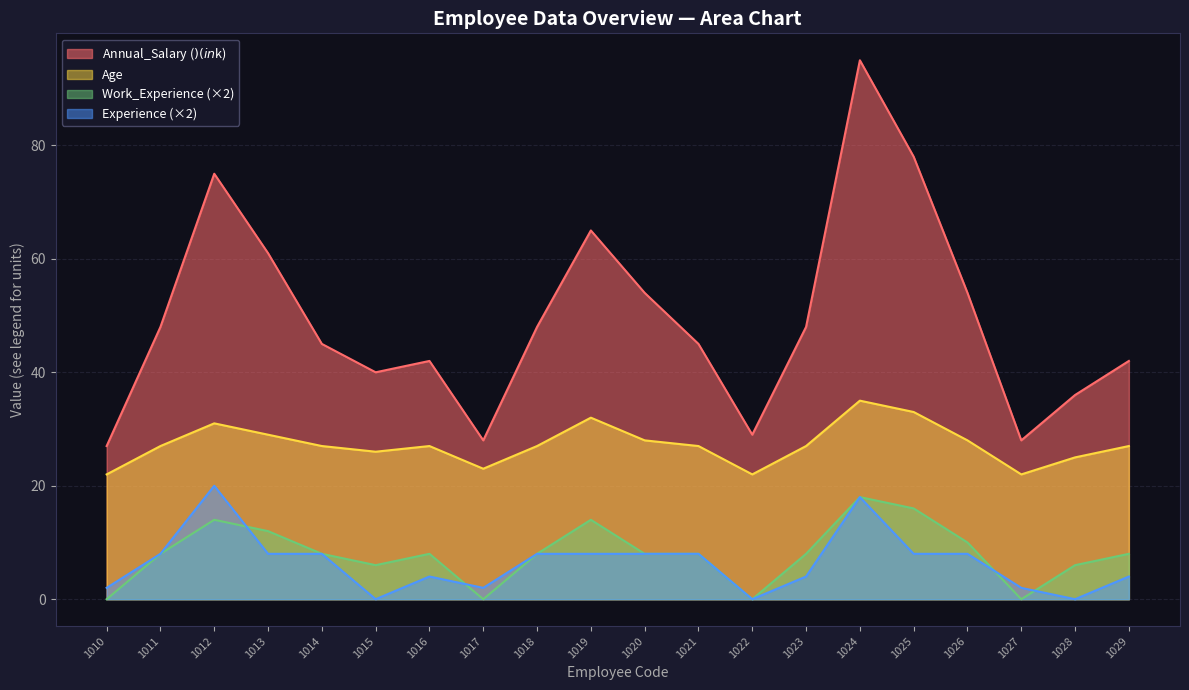

Reading left to right, what are all the values shown in this chart?

Annual_Salary ($): 27	48	75	61	45	40	42	28	48	65	54	45	29	48	95	78	54	28	36	42
Age: 22	27	31	29	27	26	27	23	27	32	28	27	22	27	35	33	28	22	25	27
Work_Experience: 0	8	14	12	8	6	8	0	8	14	8	8	0	8	18	16	10	0	6	8
Experience: 2	8	20	8	8	0	4	2	8	8	8	8	0	4	18	8	8	2	0	4